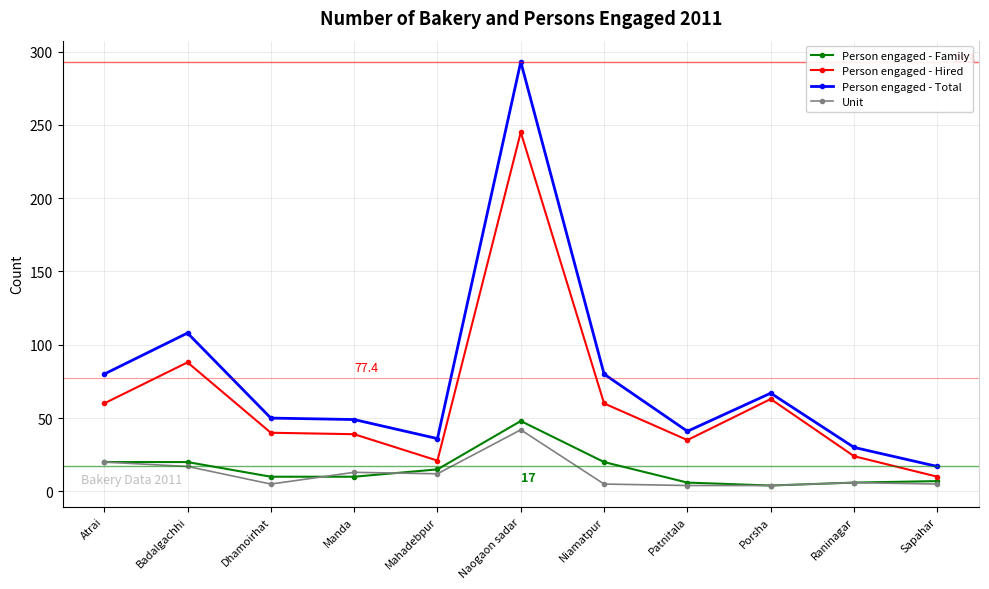

What is the label of the 1st point from the right?

Sapahar